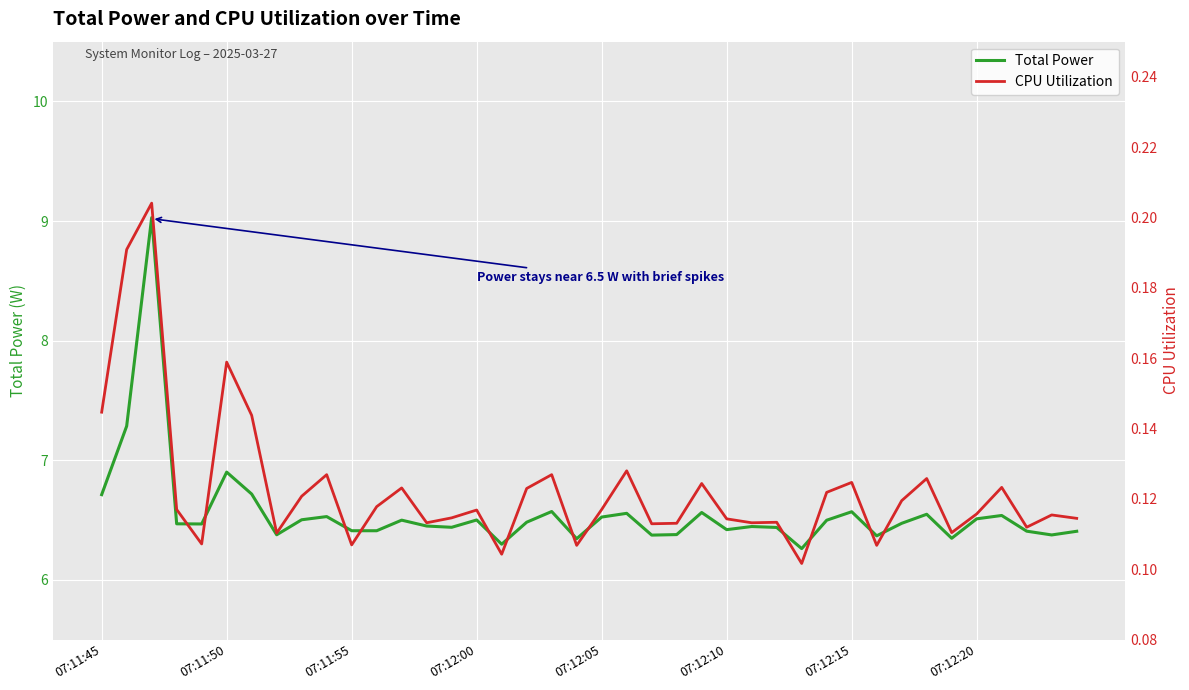

What is the sum of all CPU Utilization values?

4.9